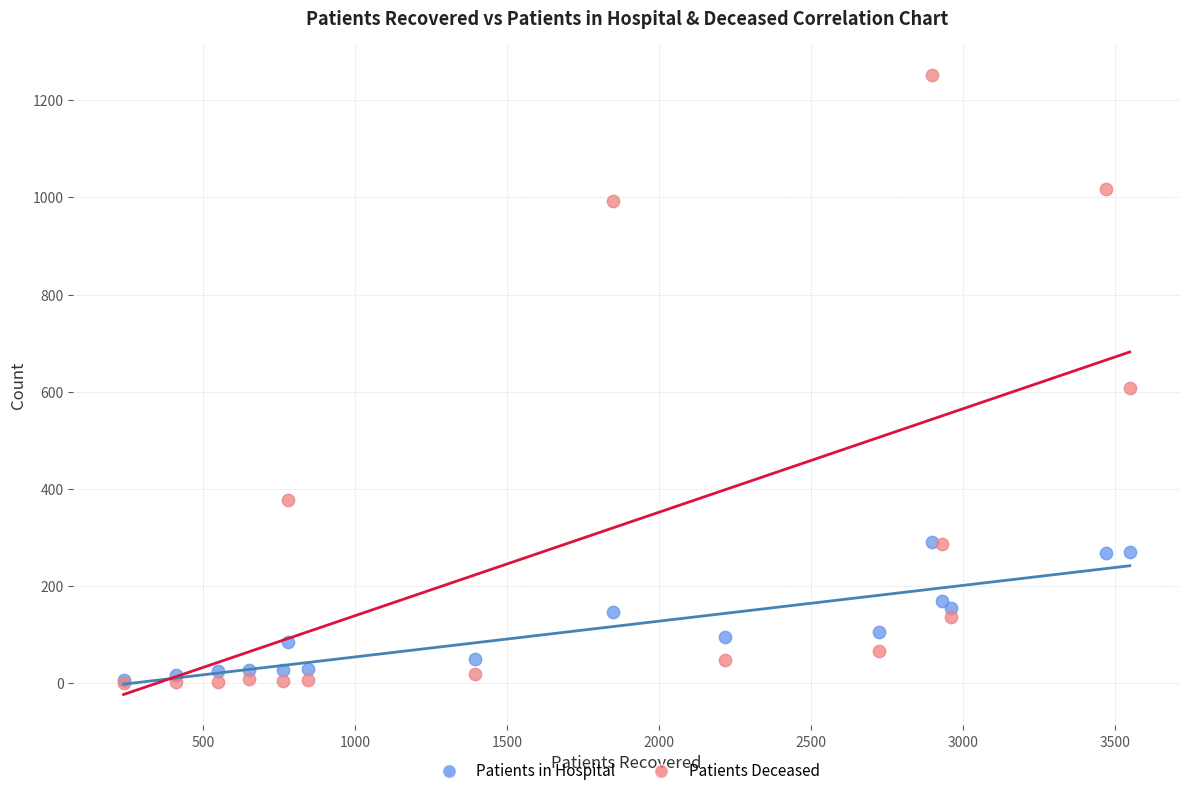

Across all series, what Y value is closest to 626?

607